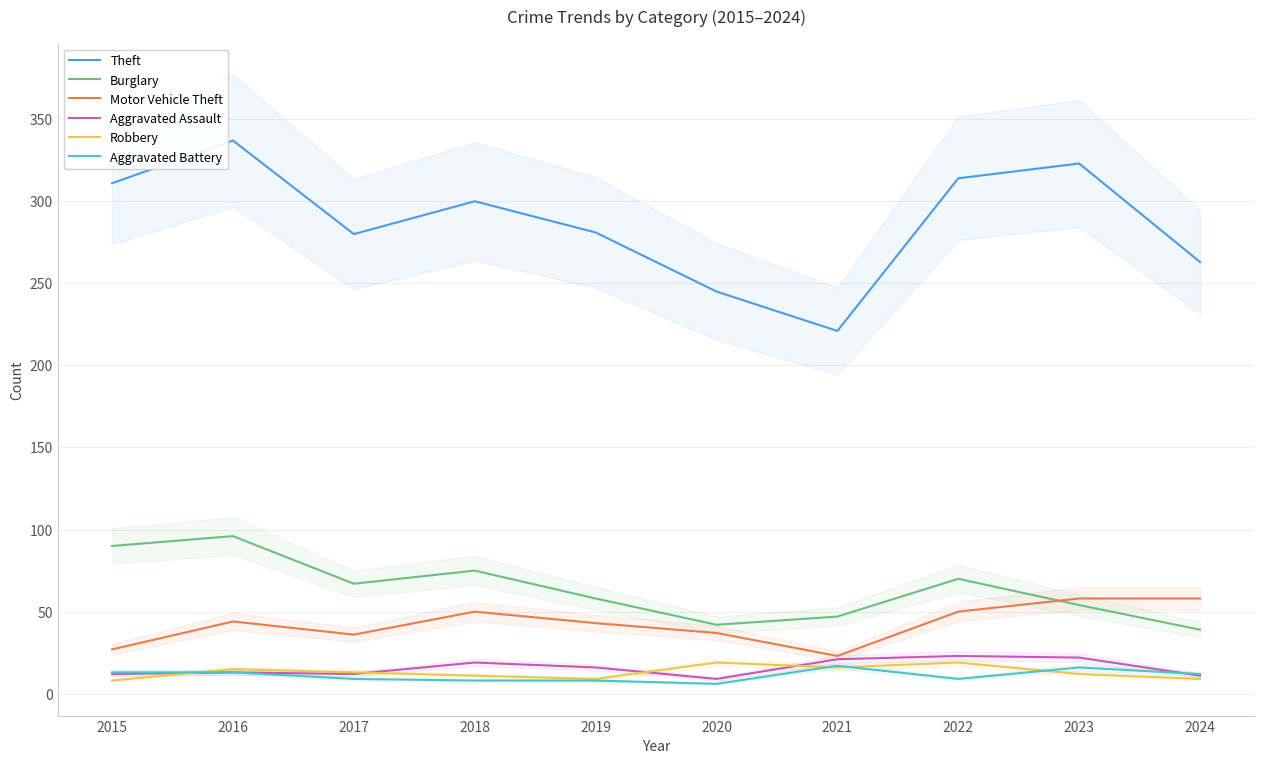

What is the smallest value displayed?

6